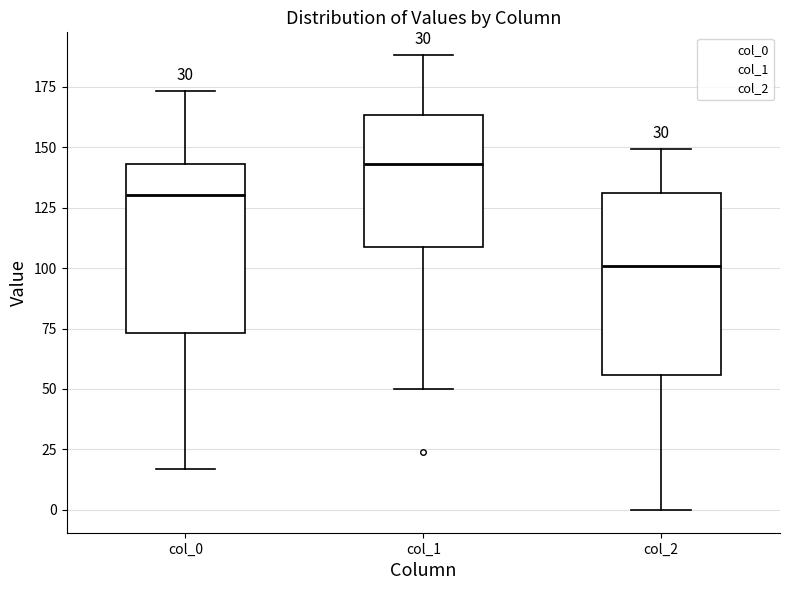

Reading left to right, transcribe this box plot: for each box, give where its median line is, the range the box spans, and where its two whiskers end, as read against the y-axis. The values are not printed on the chart, so give them approximately, as read against the axis.

col_0: median 130, box 75 to 145, whiskers 15 to 175
col_1: median 145, box 110 to 165, whiskers 50 to 190
col_2: median 100, box 55 to 130, whiskers 0 to 150